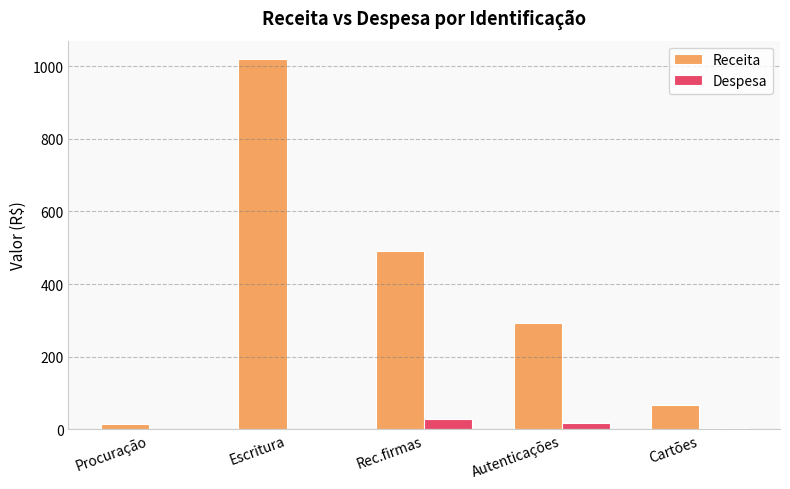

What is the difference between the Despesa values at Rec.firmas and Procuração?

27.7